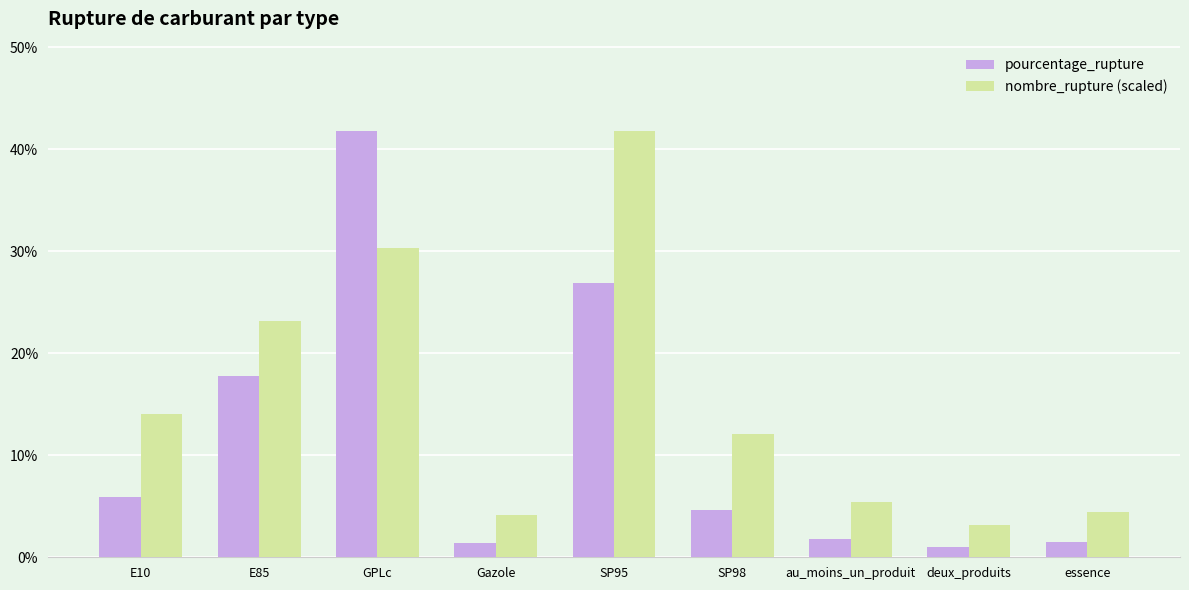

How many bars are there in total?

18